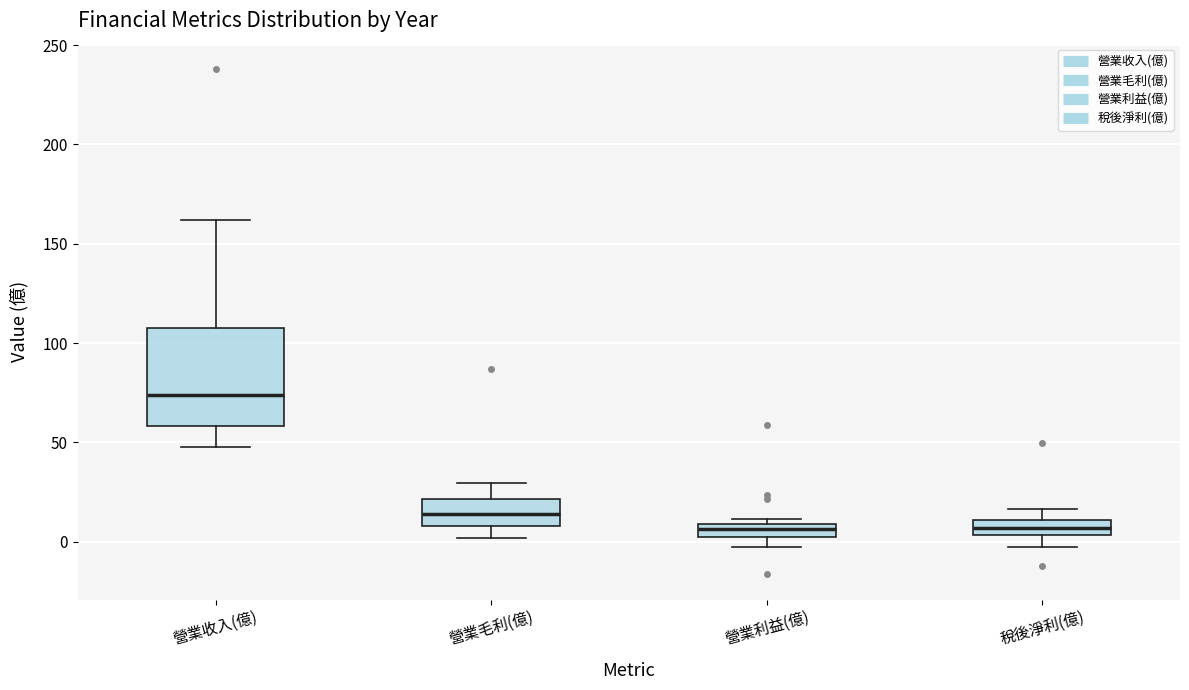

Which box is the tallest, from its lower edge to its upper edge?

營業收入(億)